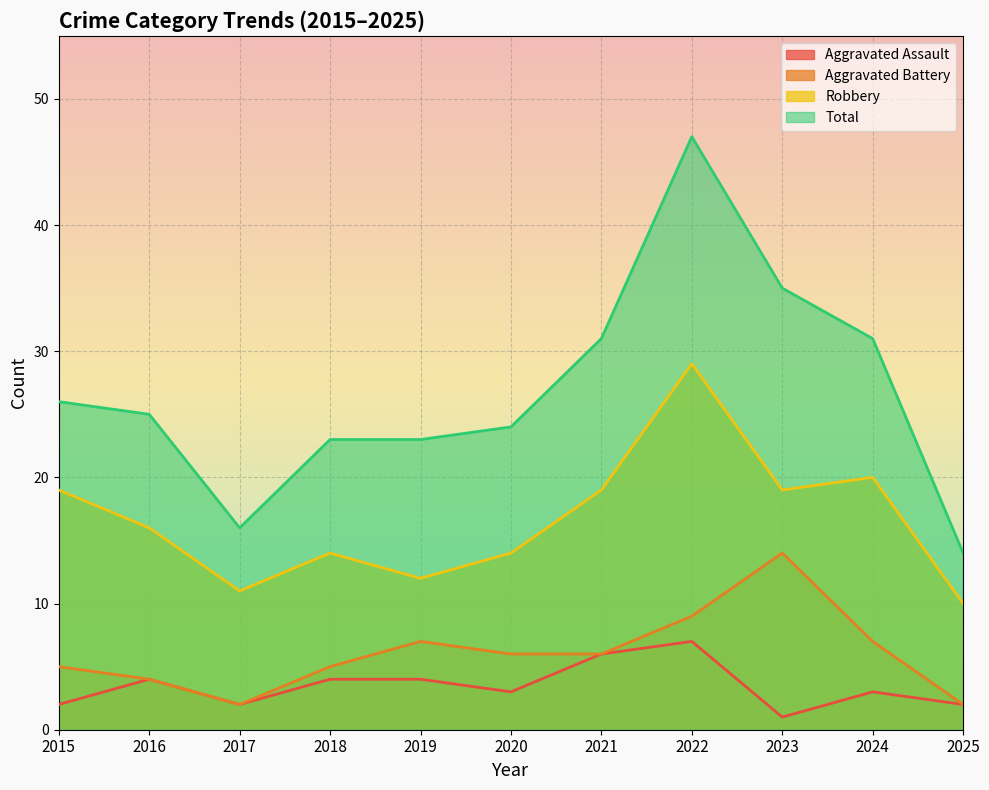

True or false: Robbery and Aggravated Assault cross at least once.

False